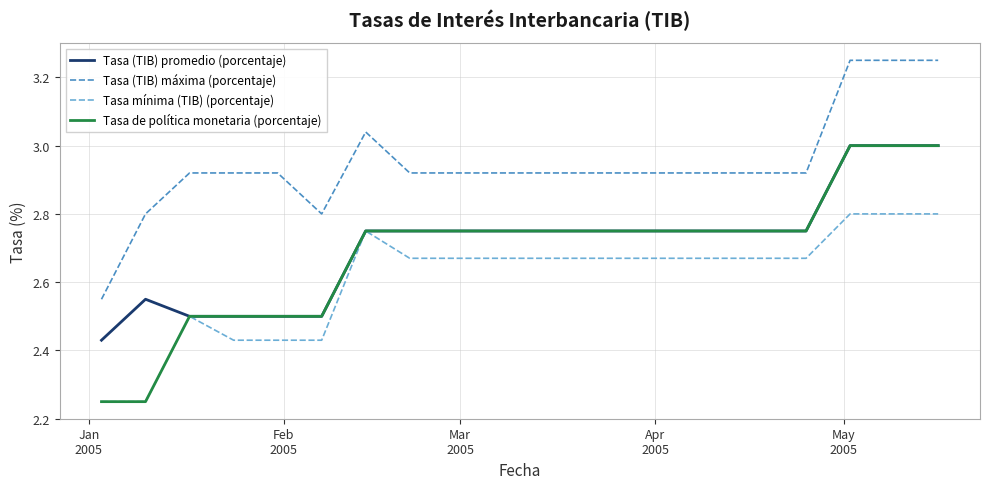

Which series has the largest total across all categories?

Tasa (TIB) máxima (porcentaje)